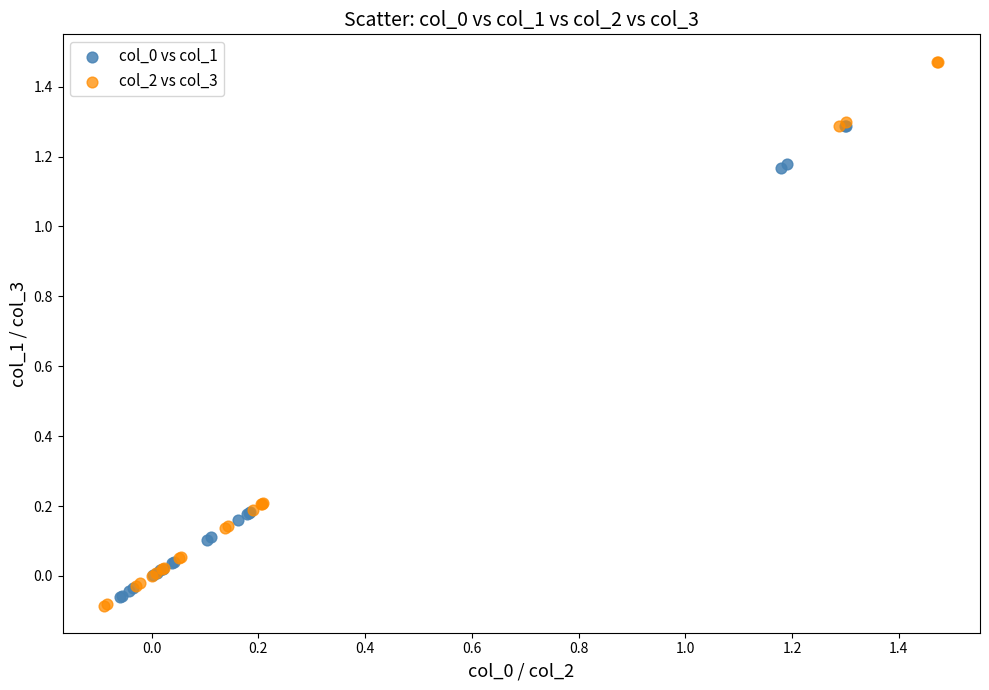

Which series has the largest Y range (max minus min)?

col_2 vs col_3